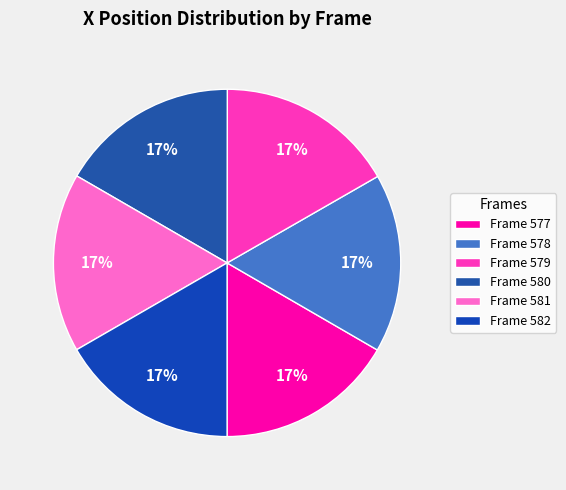

To the nearest percent, what is the average slice percentage?

17%